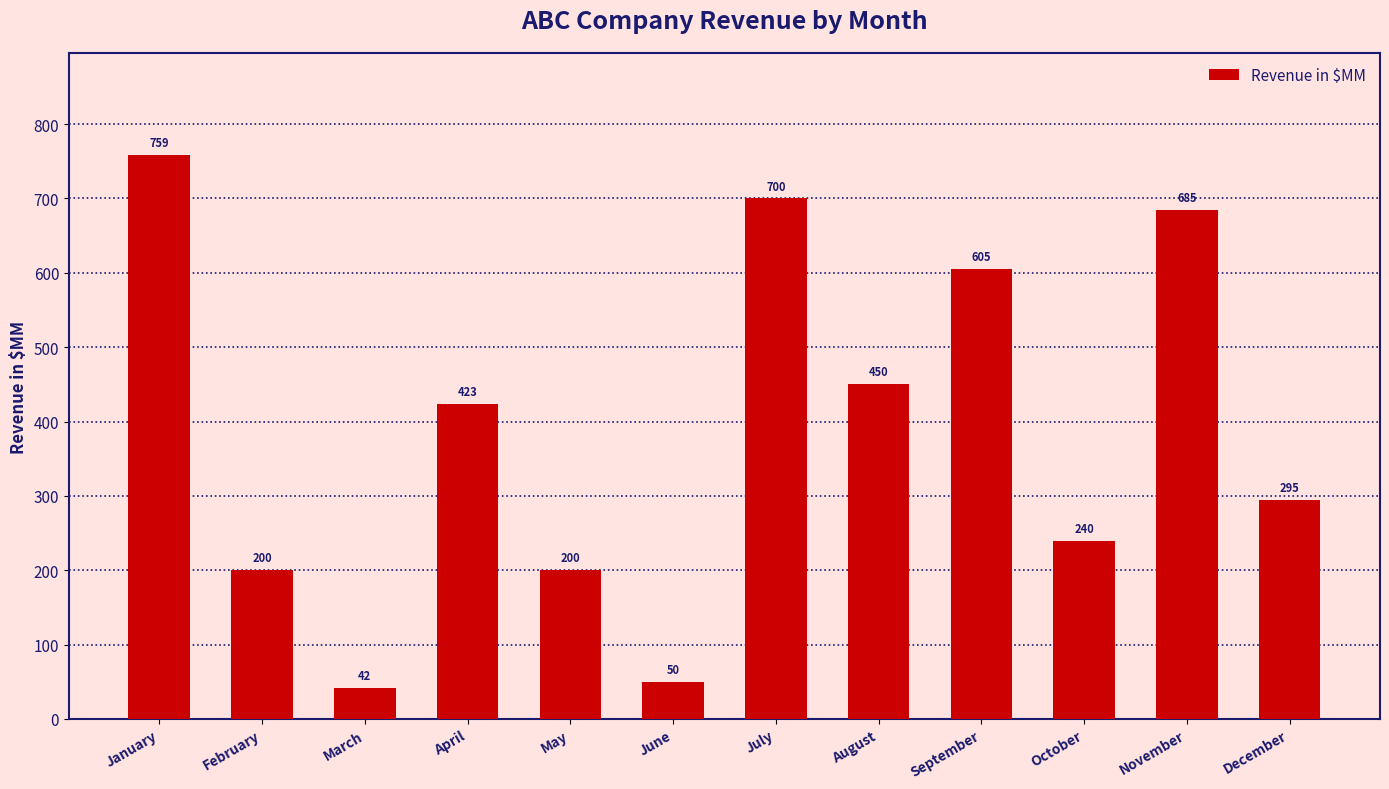

What is the approximate value at November, to the nearest 100?

700